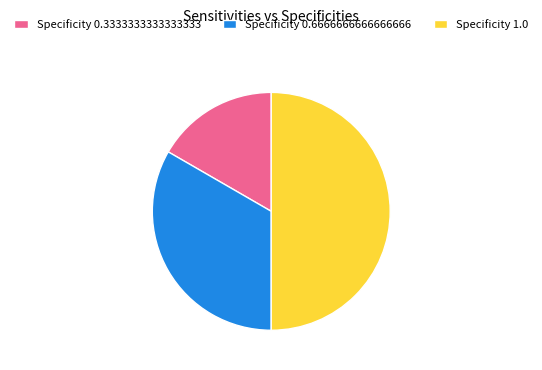

Which has a higher value, Specificity 1.0 or Specificity 0.6666666666666666?

Specificity 1.0